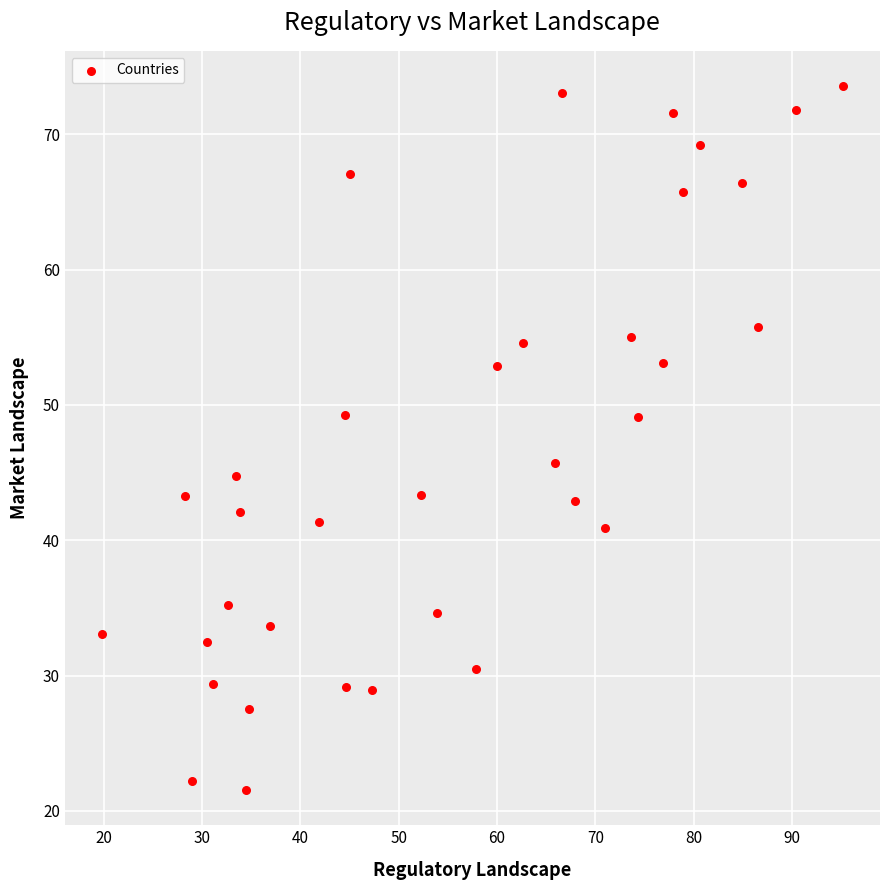

What Y value in the scatter plot is closest to 47?

45.7